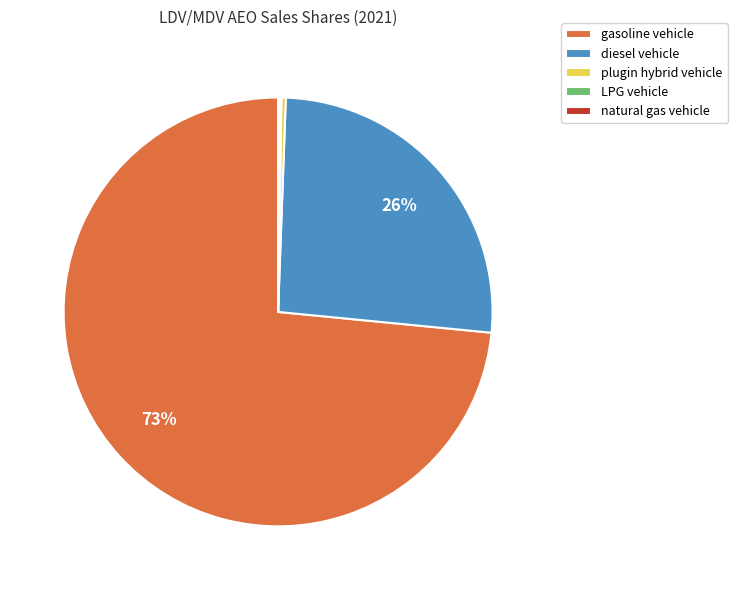

Is it true that diesel vehicle is 26% of the pie?

True